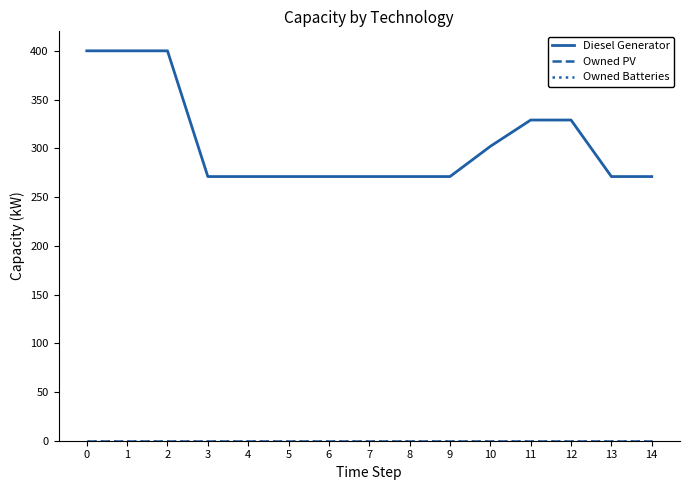

Does the chart have visible grid lines?

No